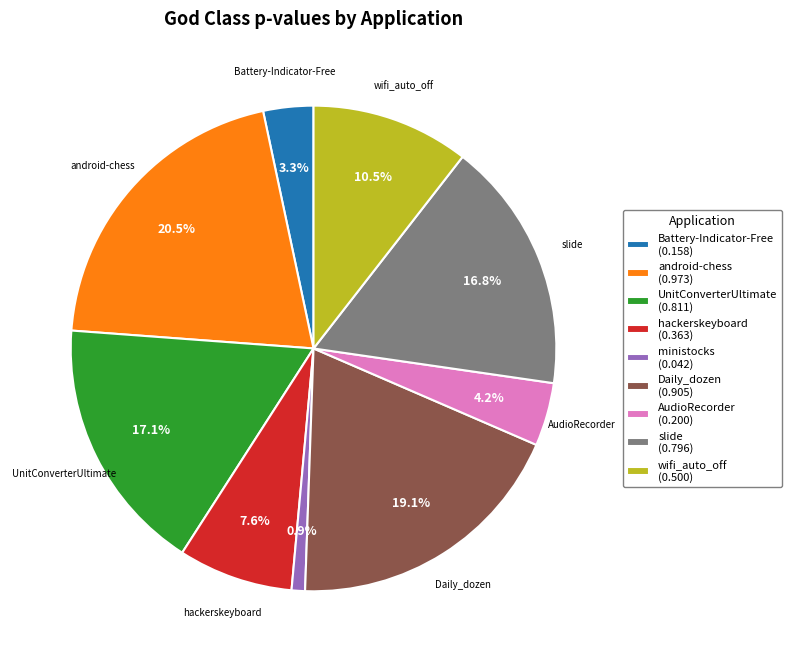

Does any single category account for the majority?

No